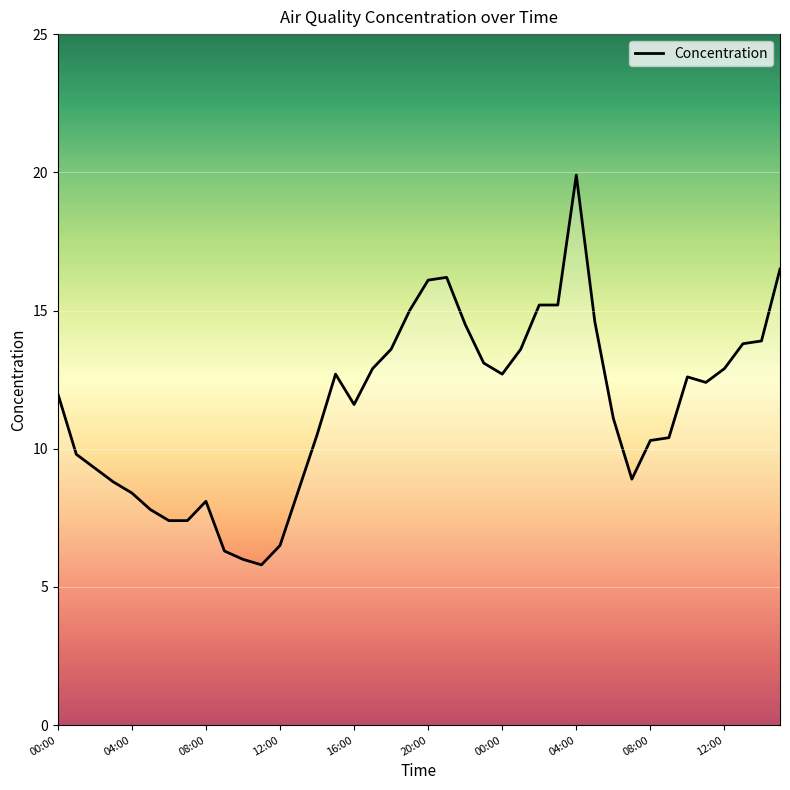

What is the maximum value shown in the chart?

19.9